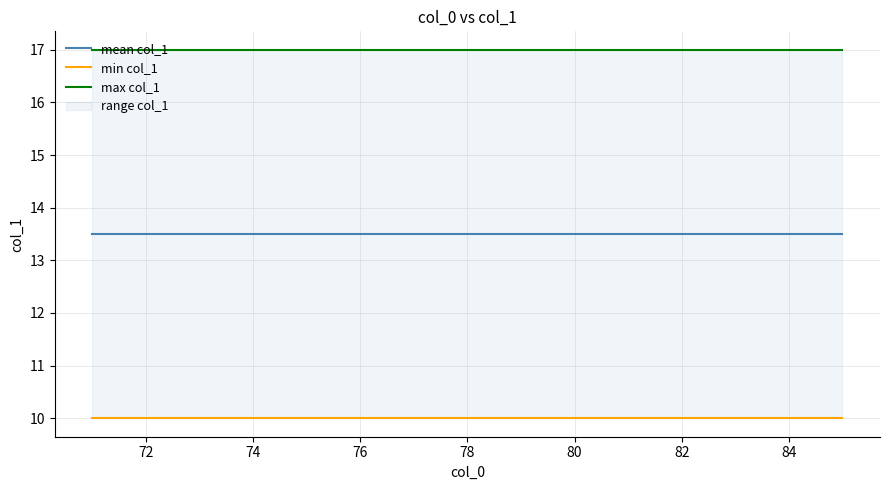

What is the total value across all series at 78?

40.5